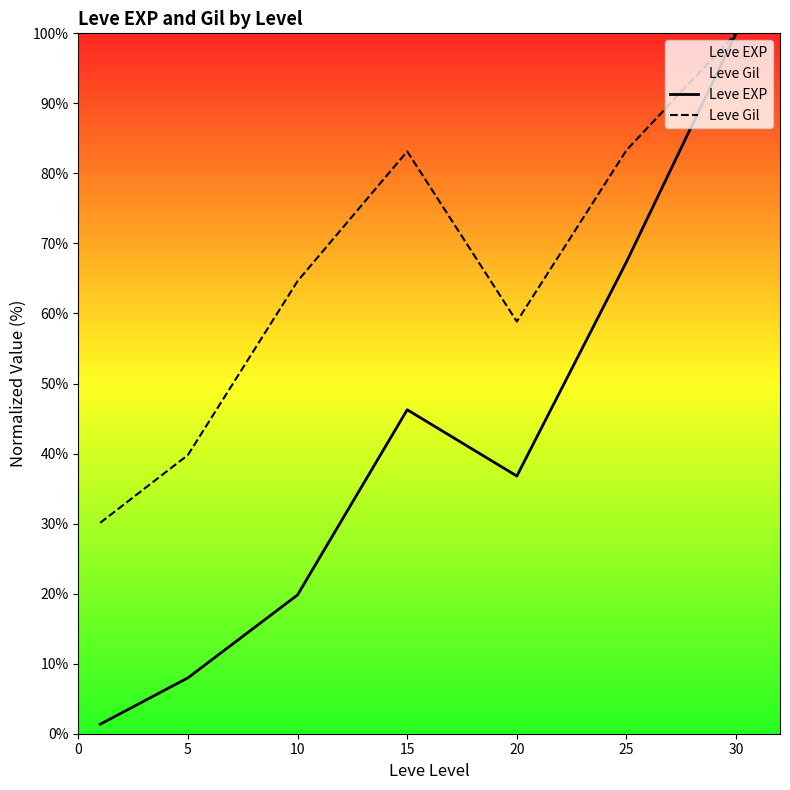

Which series has the largest range (max minus min)?

Leve EXP